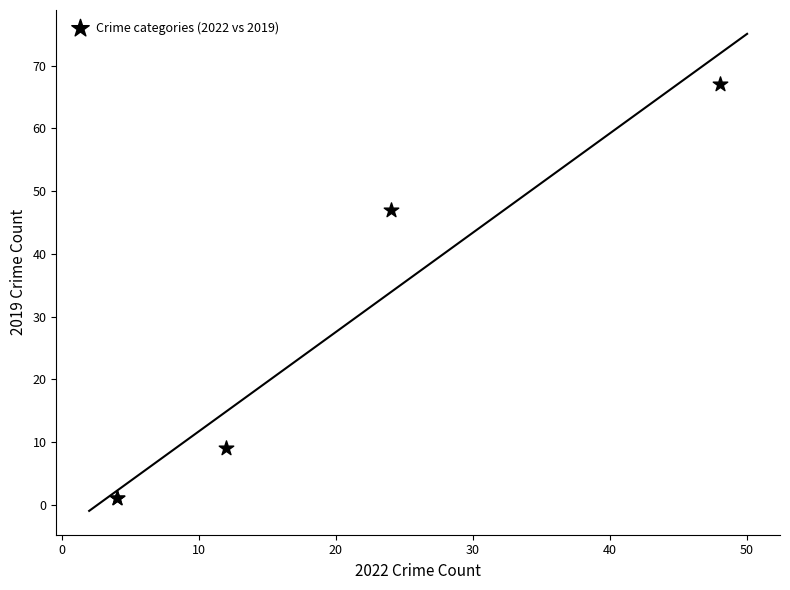

What Y value in the scatter plot is closest to 34?

47